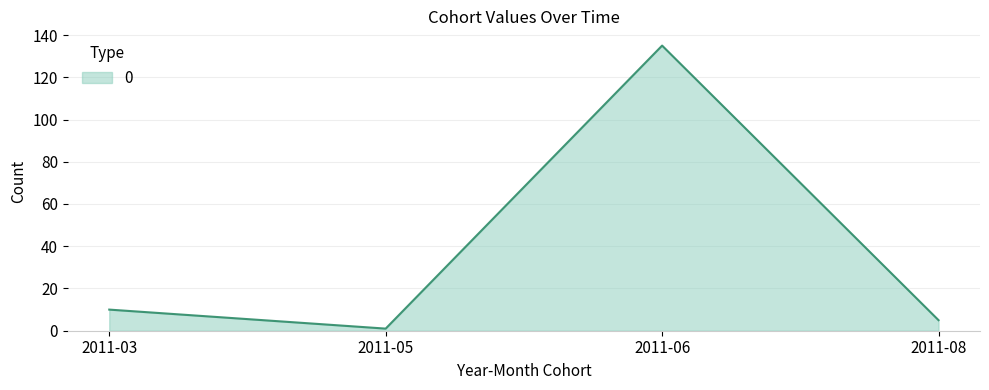

Is it true that the value at 2011-08 is 5?

True